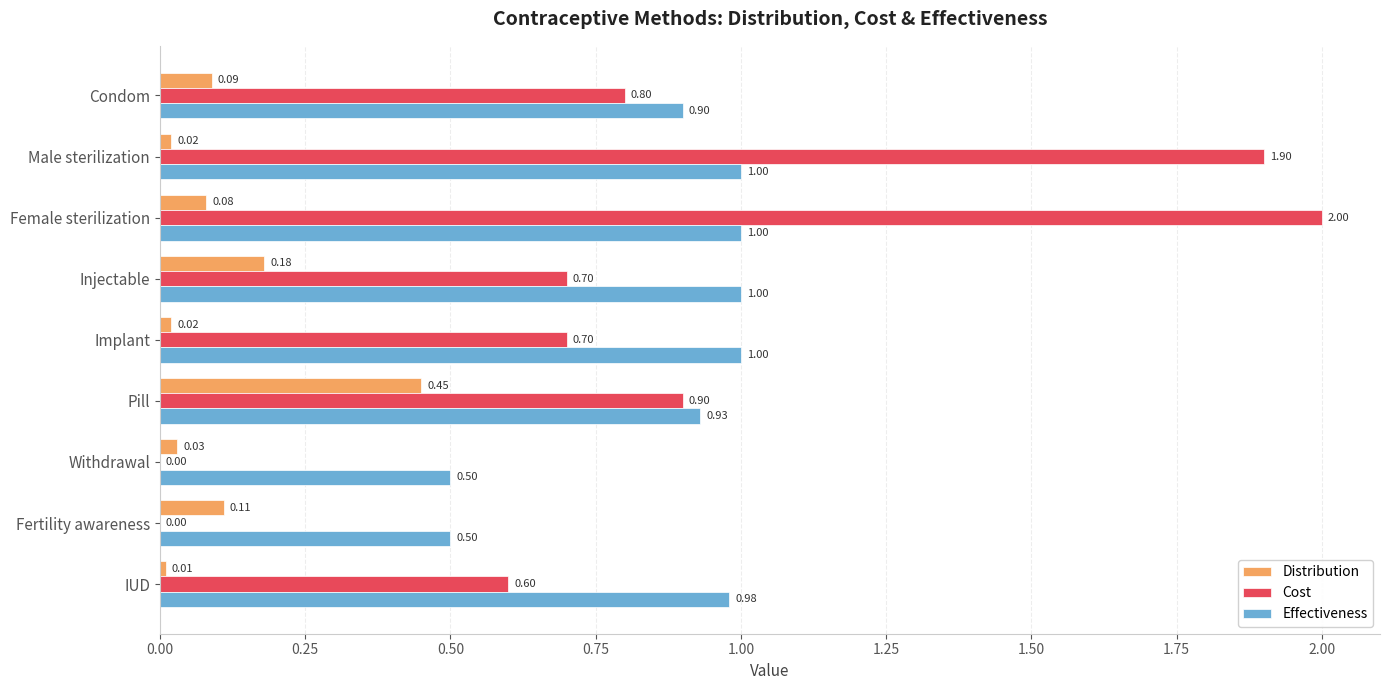

What is the average value of the Cost series?

0.8